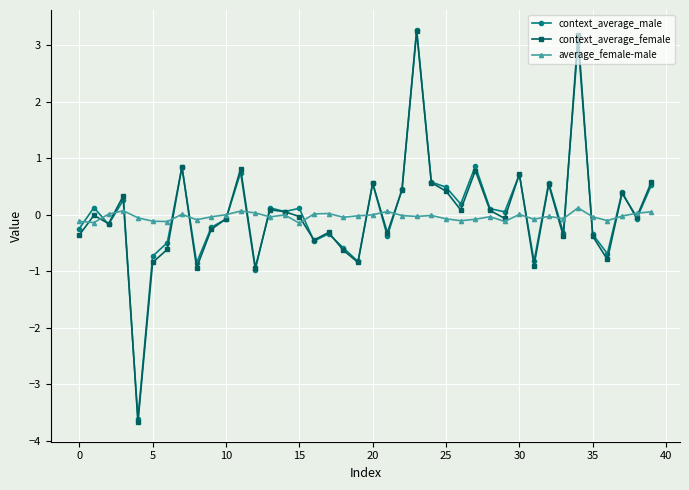

True or false: average_female-male and context_average_female intersect in this chart.

True